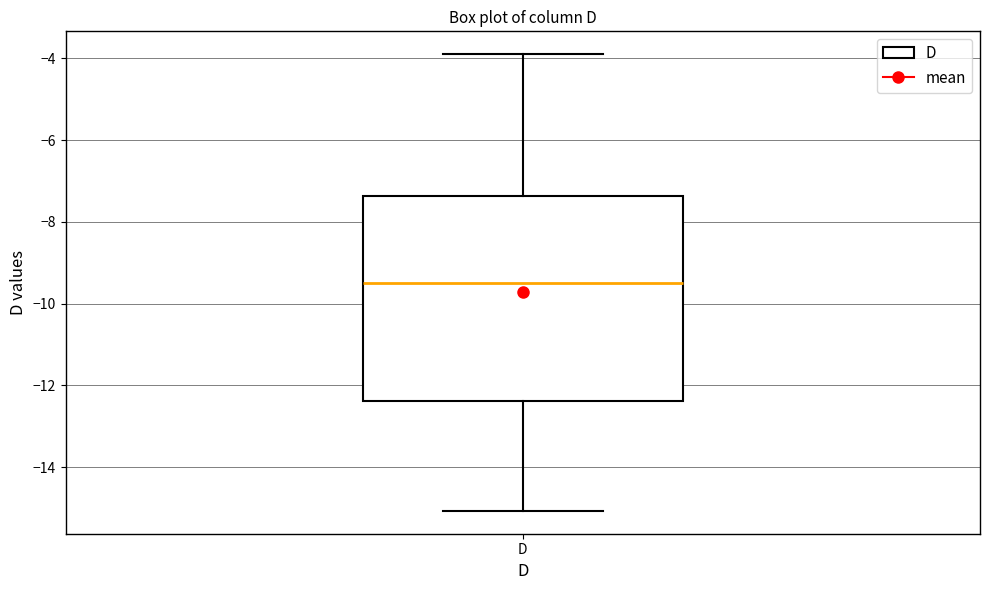

Transcribe this box plot: give where the median line is, the range the box spans, and where the two whiskers end, as read against the y-axis. The values are not printed on the chart, so give them approximately, as read against the axis.

median -9.4, box -12.4 to -7.4, whiskers -15.0 to -3.8